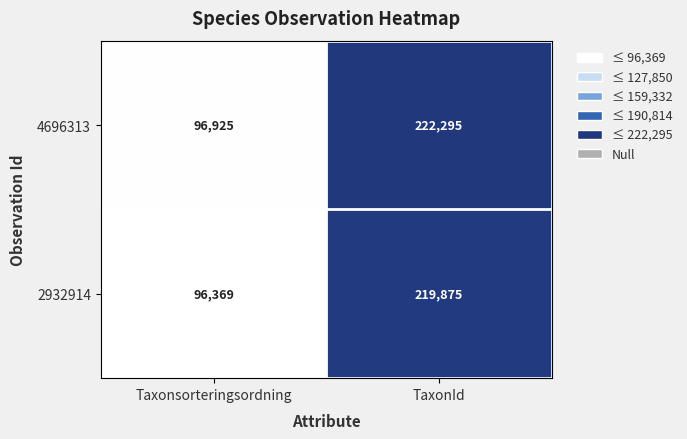

Between Taxonsorteringsordning and TaxonId, which series saw the biggest shift?

4696313